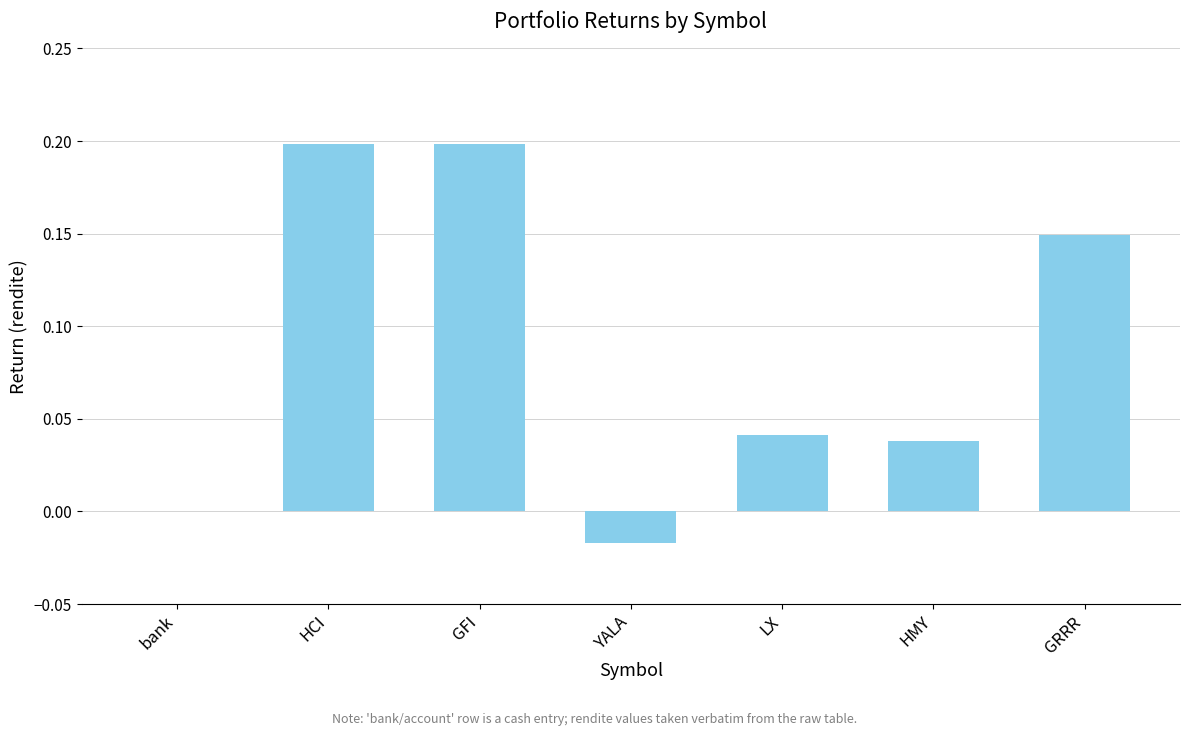

Between HMY and GRRR, which is larger?

GRRR